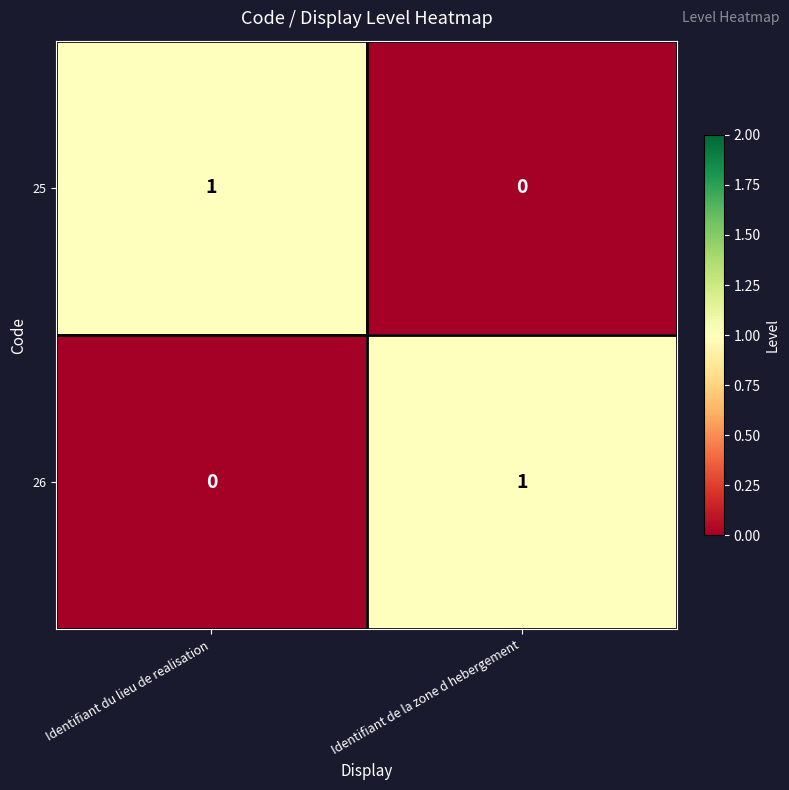

Is the value of 26 at Identifiant du lieu de realisation greater than the value of 25 at Identifiant du lieu de realisation?

No